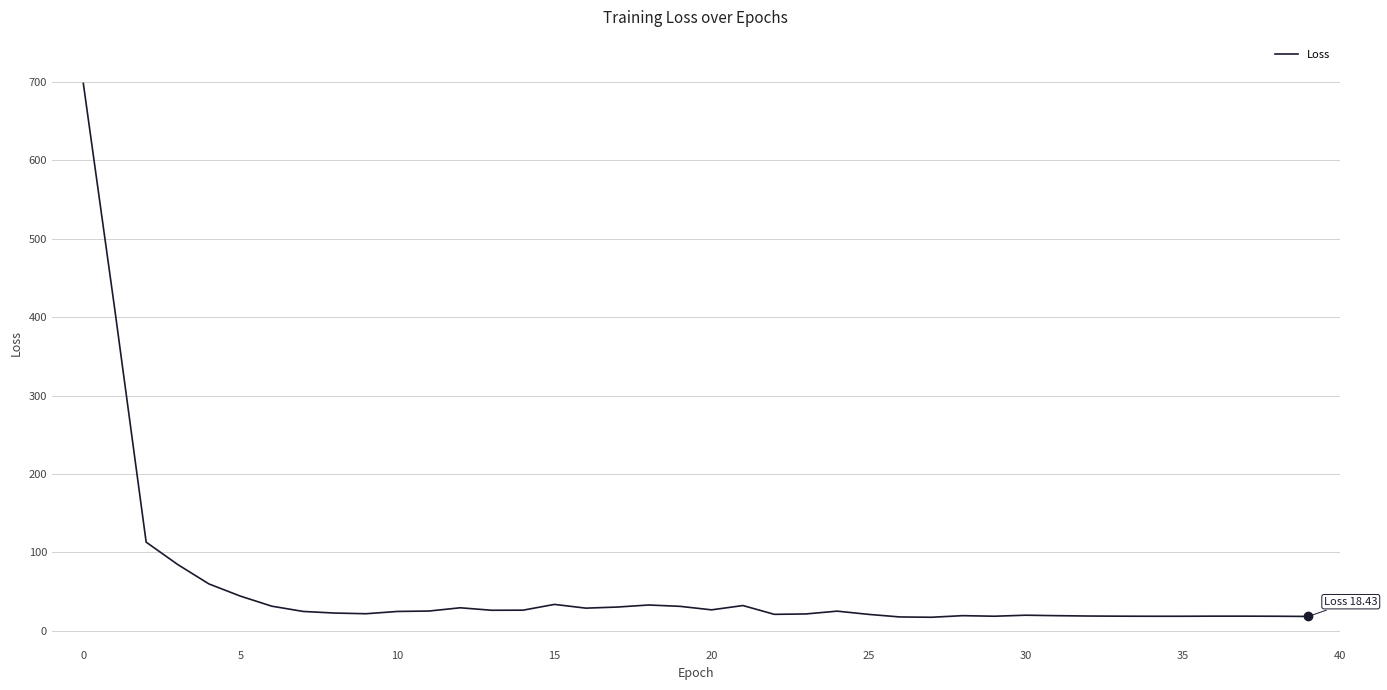

What is the minimum value shown in the chart?

17.4